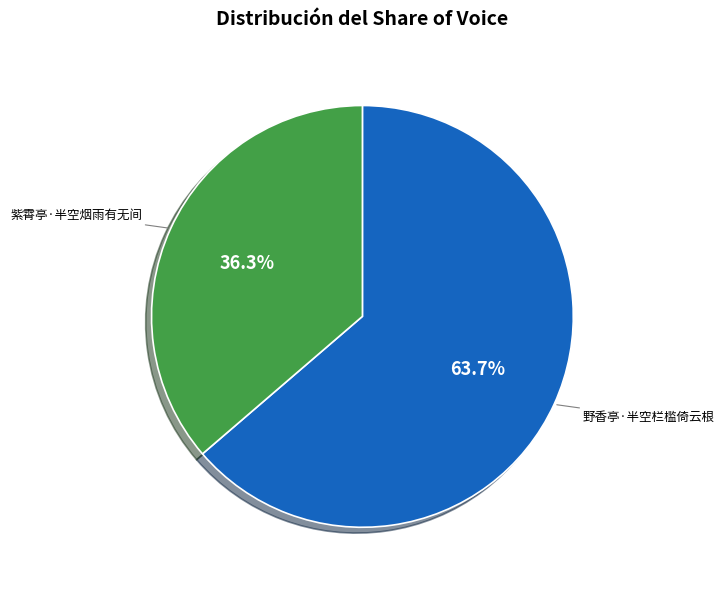

Count the number of slices in the pie.

2